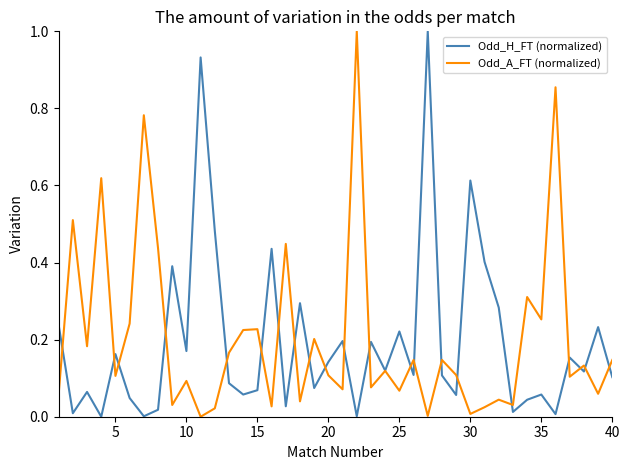

What is the maximum value shown in the chart?

1.0